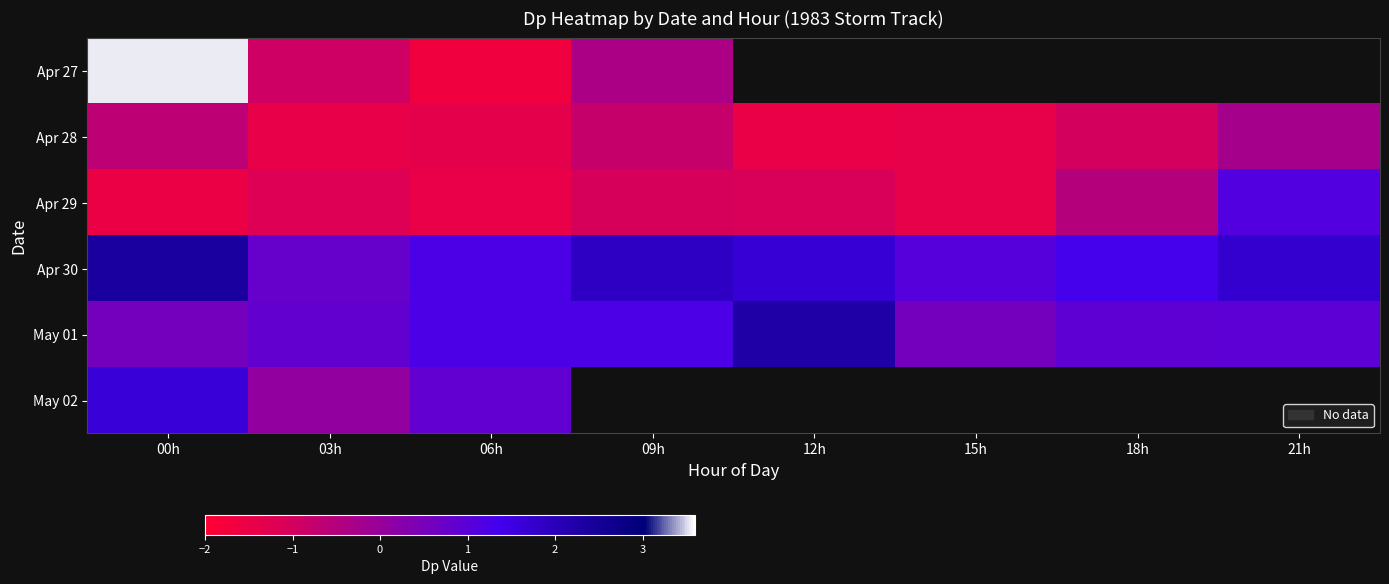

What is the difference between the second highest and minimum values in the Apr 29 series?

1.0